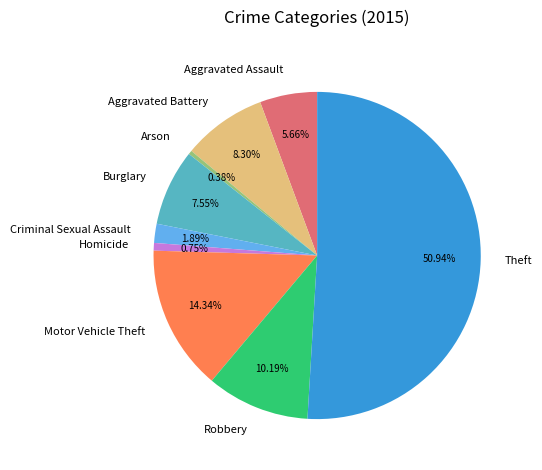

What is the ratio of the value at Aggravated Assault to the value at Theft?

0.1